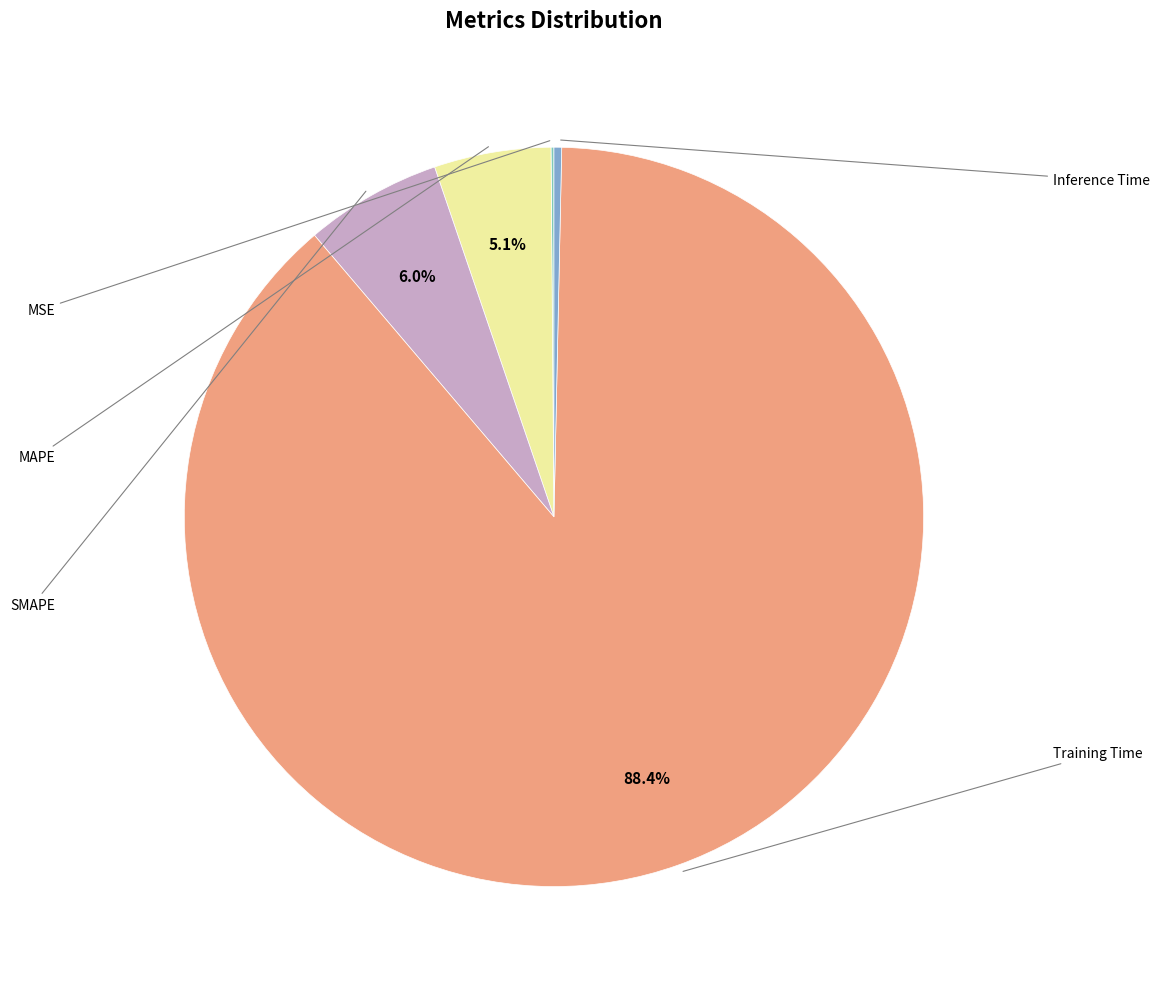

Does any single category account for the majority?

Yes